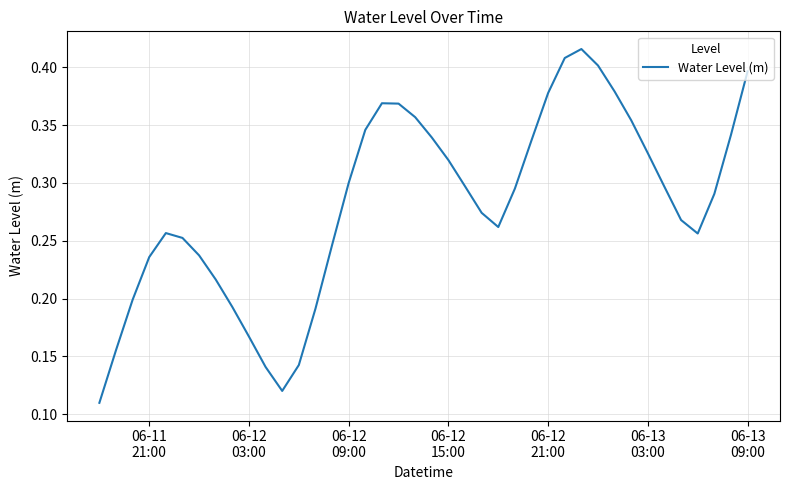

How many categories are shown in the chart?

40